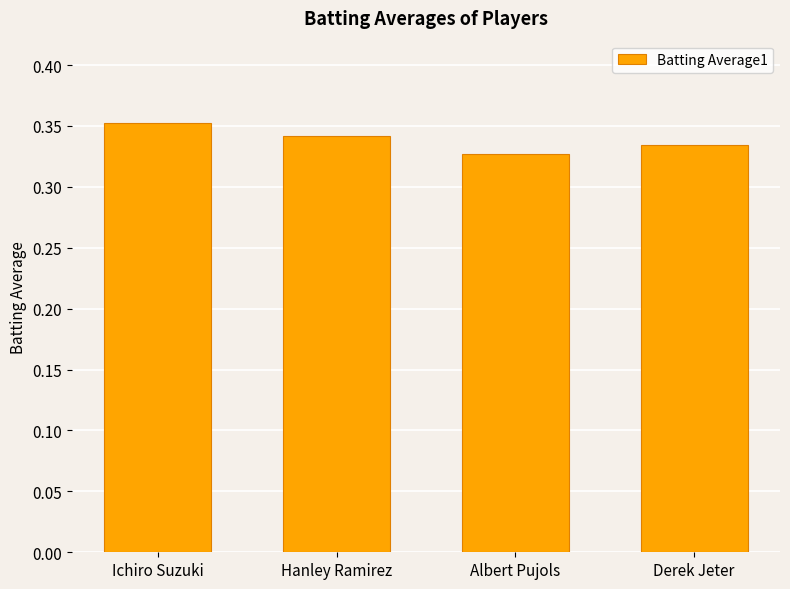

List the labels in order of value, largest first.

Ichiro Suzuki, Hanley Ramirez, Derek Jeter, Albert Pujols